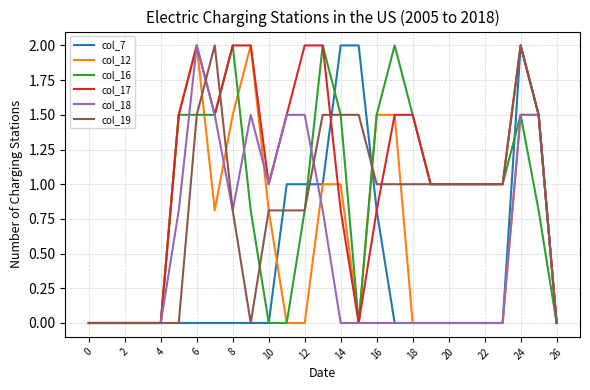

Which series has the largest total across all categories?

col_17